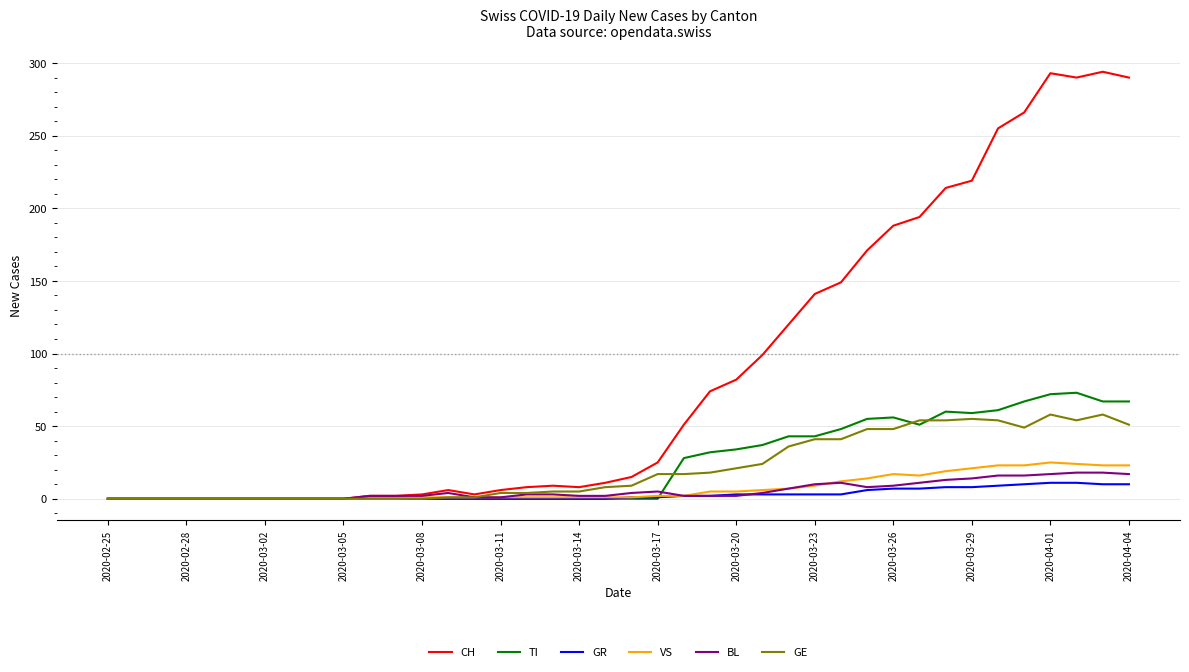

Which series ends up on top after the final intersection of GE and TI?

TI